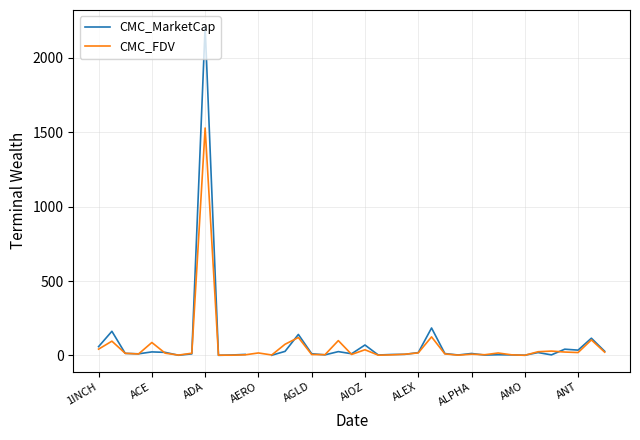

Read the CMC_FDV value at ADA.

1528.1